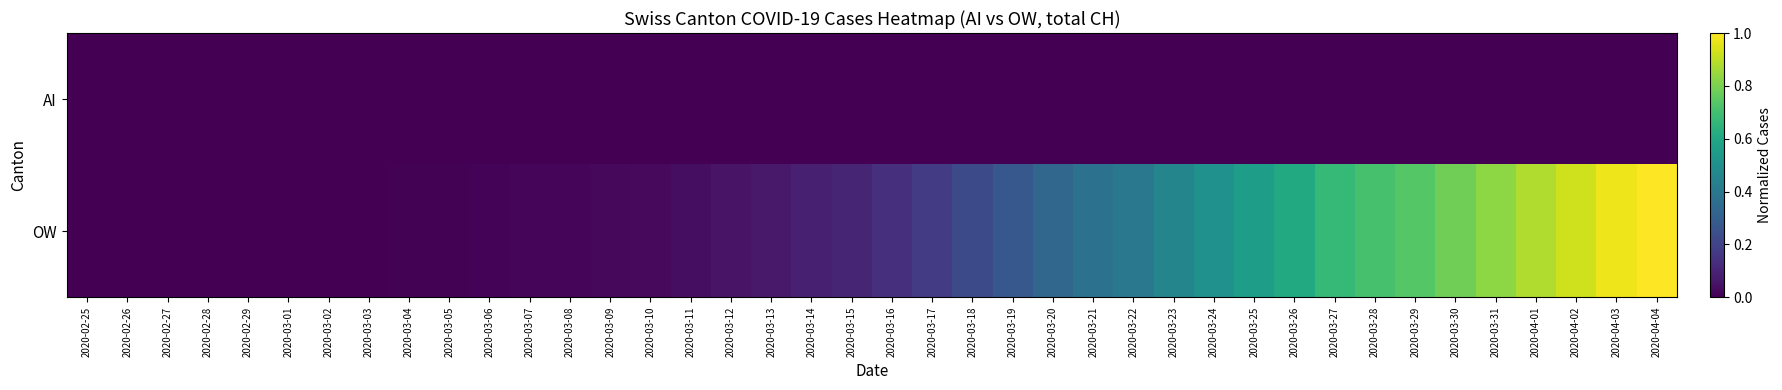

Reading left to right, what are all the values shown in this chart?

AI: 2020-02-25=0.0	2020-02-26=0.0	2020-02-27=0.0	2020-02-28=0.0	2020-02-29=0.0	2020-03-01=0.0	2020-03-02=0.0	2020-03-03=0.0	2020-03-04=0.0	2020-03-05=0.0	2020-03-06=0.0	2020-03-07=0.0	2020-03-08=0.0	2020-03-09=0.0	2020-03-10=0.0	2020-03-11=0.0	2020-03-12=0.0	2020-03-13=0.0	2020-03-14=0.0	2020-03-15=0.0	2020-03-16=0.0	2020-03-17=0.0	2020-03-18=0.0	2020-03-19=0.0	2020-03-20=0.0	2020-03-21=0.0	2020-03-22=0.0	2020-03-23=0.0	2020-03-24=0.0	2020-03-25=0.0	2020-03-26=0.0	2020-03-27=0.0	2020-03-28=0.0	2020-03-29=0.0	2020-03-30=0.0	2020-03-31=0.0	2020-04-01=0.0	2020-04-02=0.0	2020-04-03=0.0	2020-04-04=0.0
OW: 2020-02-25=0.0	2020-02-26=0.0	2020-02-27=0.0	2020-02-28=0.0	2020-02-29=0.0	2020-03-01=0.0	2020-03-02=0.0	2020-03-03=0.0	2020-03-04=0.0	2020-03-05=0.0	2020-03-06=0.0	2020-03-07=0.0	2020-03-08=0.0	2020-03-09=0.0	2020-03-10=0.0	2020-03-11=0.0	2020-03-12=0.1	2020-03-13=0.1	2020-03-14=0.1	2020-03-15=0.1	2020-03-16=0.1	2020-03-17=0.2	2020-03-18=0.2	2020-03-19=0.3	2020-03-20=0.3	2020-03-21=0.4	2020-03-22=0.4	2020-03-23=0.5	2020-03-24=0.5	2020-03-25=0.6	2020-03-26=0.6	2020-03-27=0.7	2020-03-28=0.7	2020-03-29=0.7	2020-03-30=0.8	2020-03-31=0.8	2020-04-01=0.9	2020-04-02=0.9	2020-04-03=1.0	2020-04-04=1.0